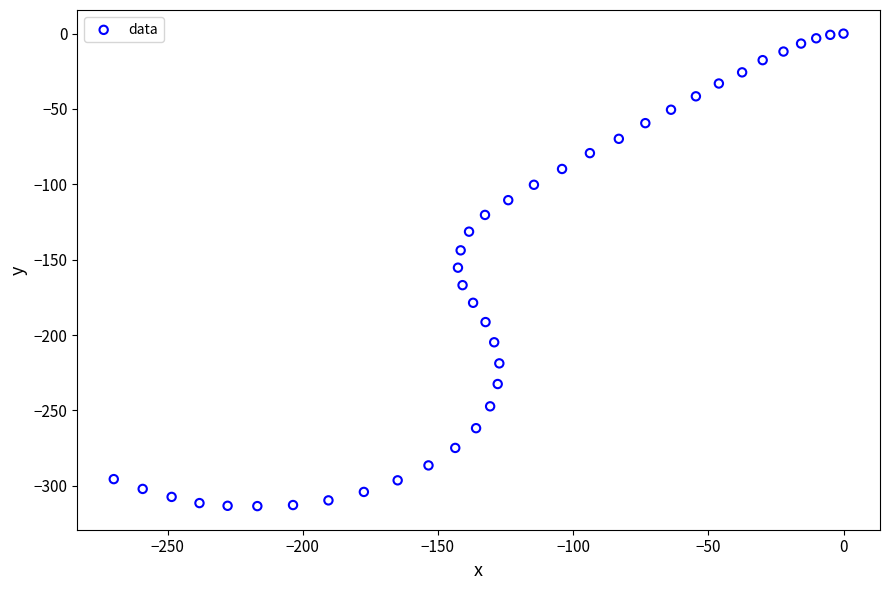

What is the range of Y values (max minus min)?

313.5